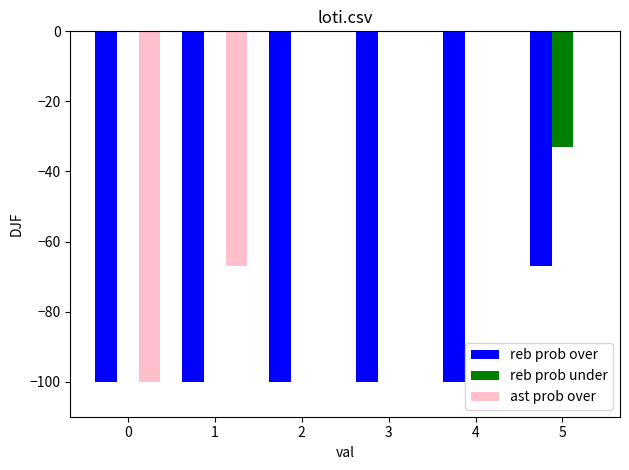

Which series changed the most between 0 and 1?

ast prob over